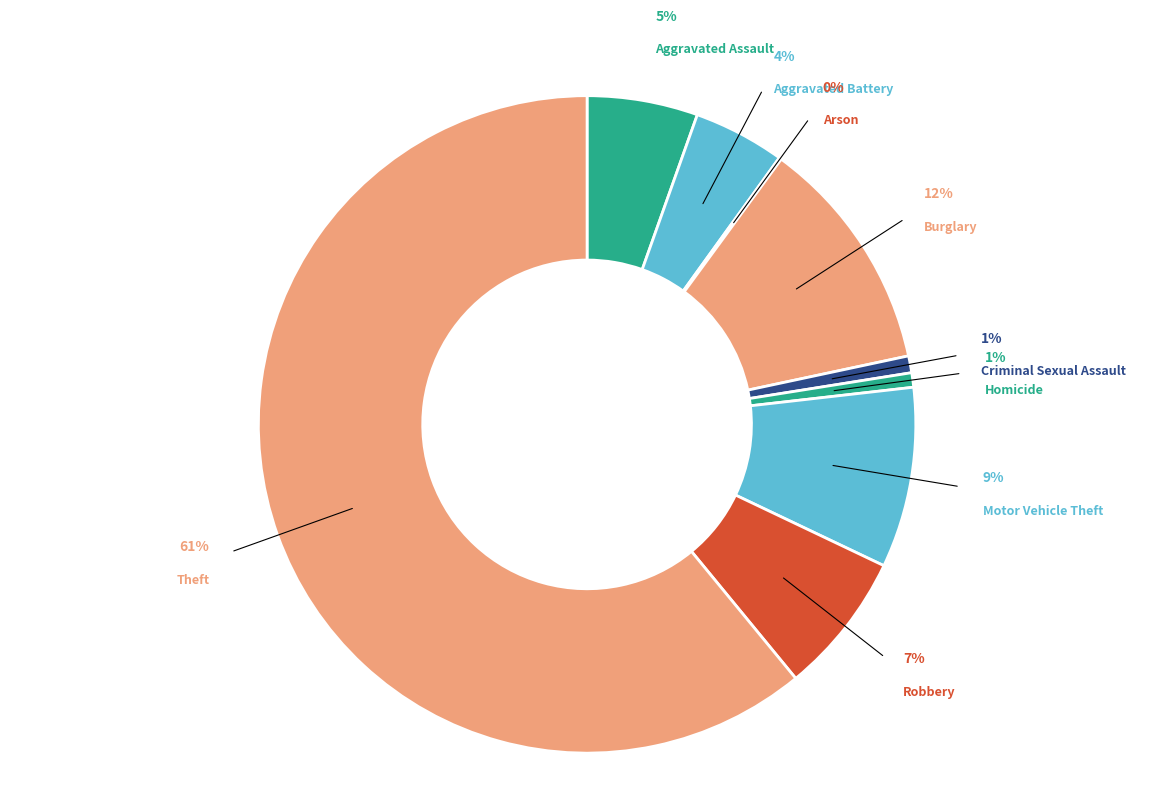

Which slice is the smallest?

Arson